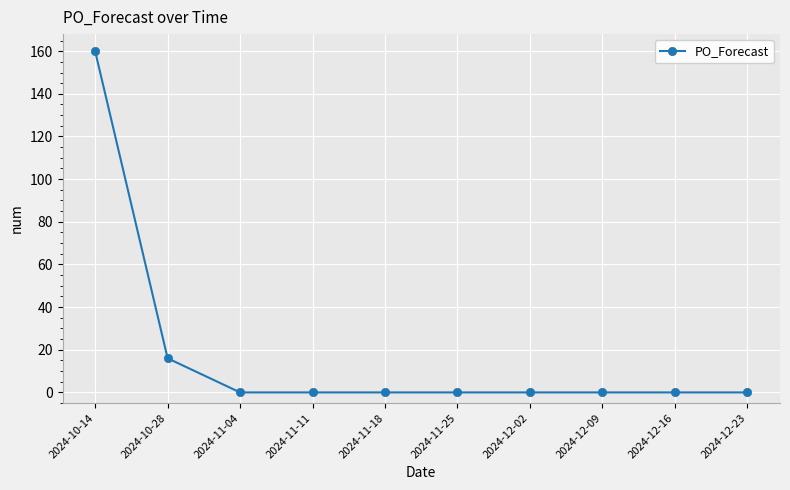

Which category has the highest value across all series?

2024-10-14